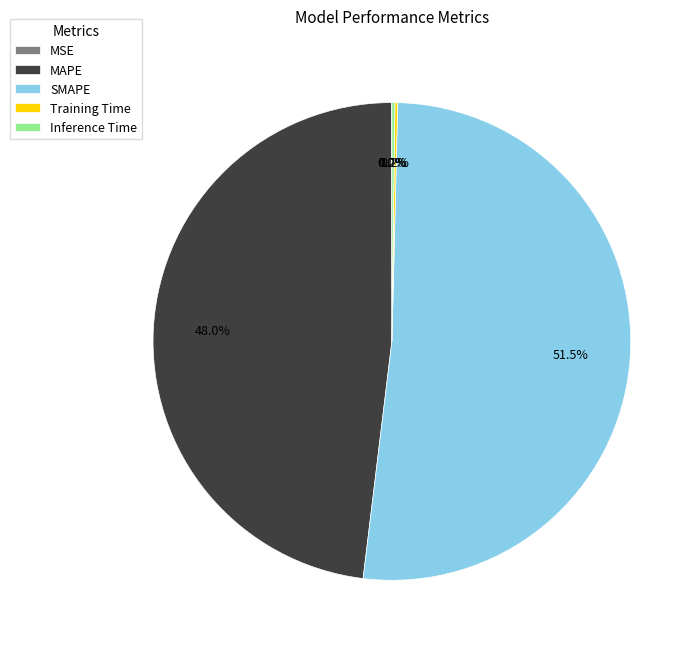

What is the majority slice?

SMAPE